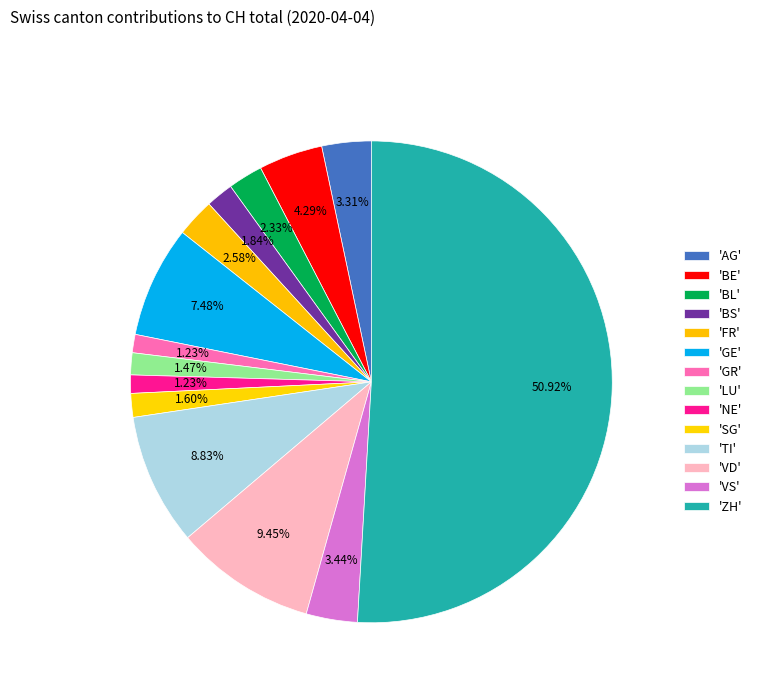

What is the smallest slice in the pie chart?

GR